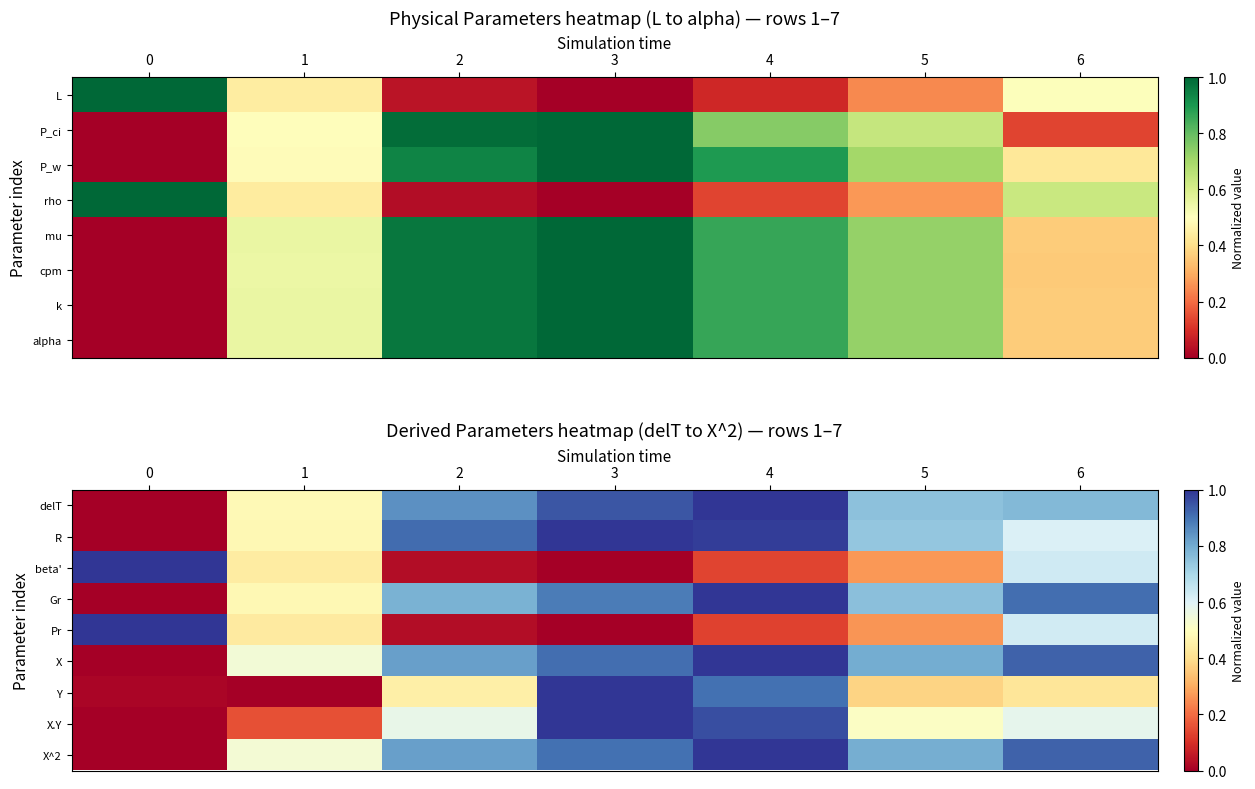

What is the greatest value displayed?

1.0